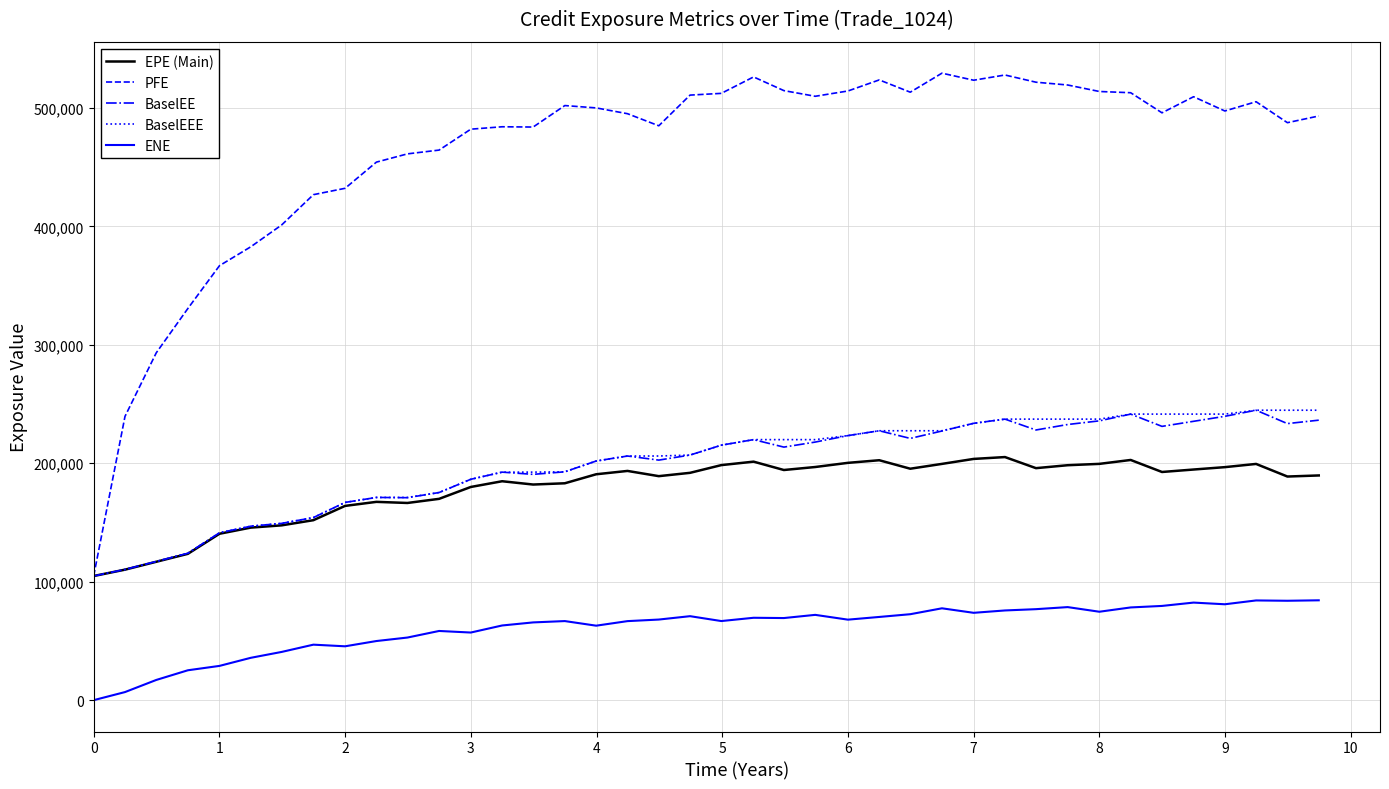

True or false: EPE (Main) has more than 2 points higher than both neighbors.

True